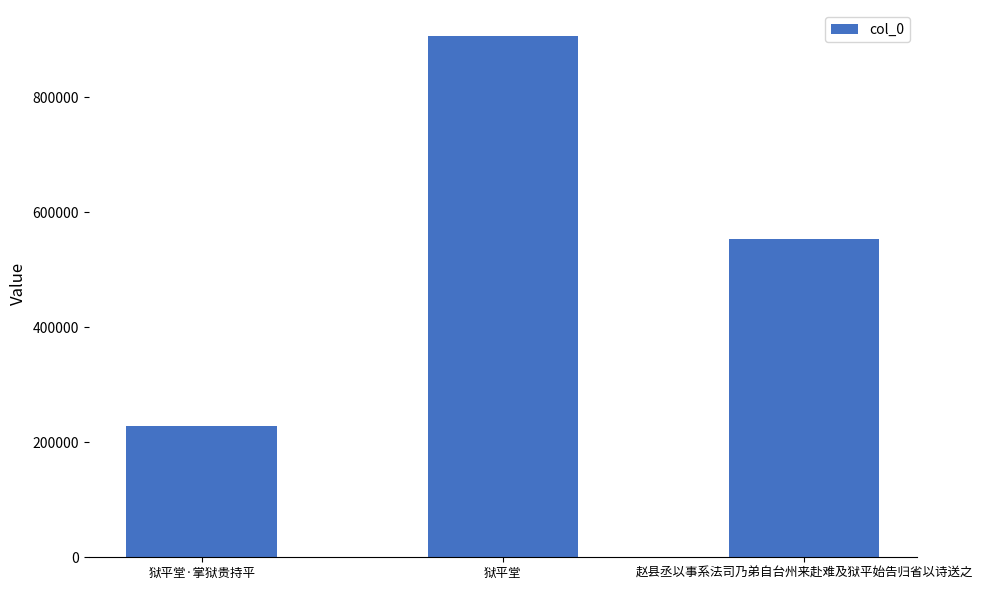

Are the bars grouped side by side (vs. stacked)?

No